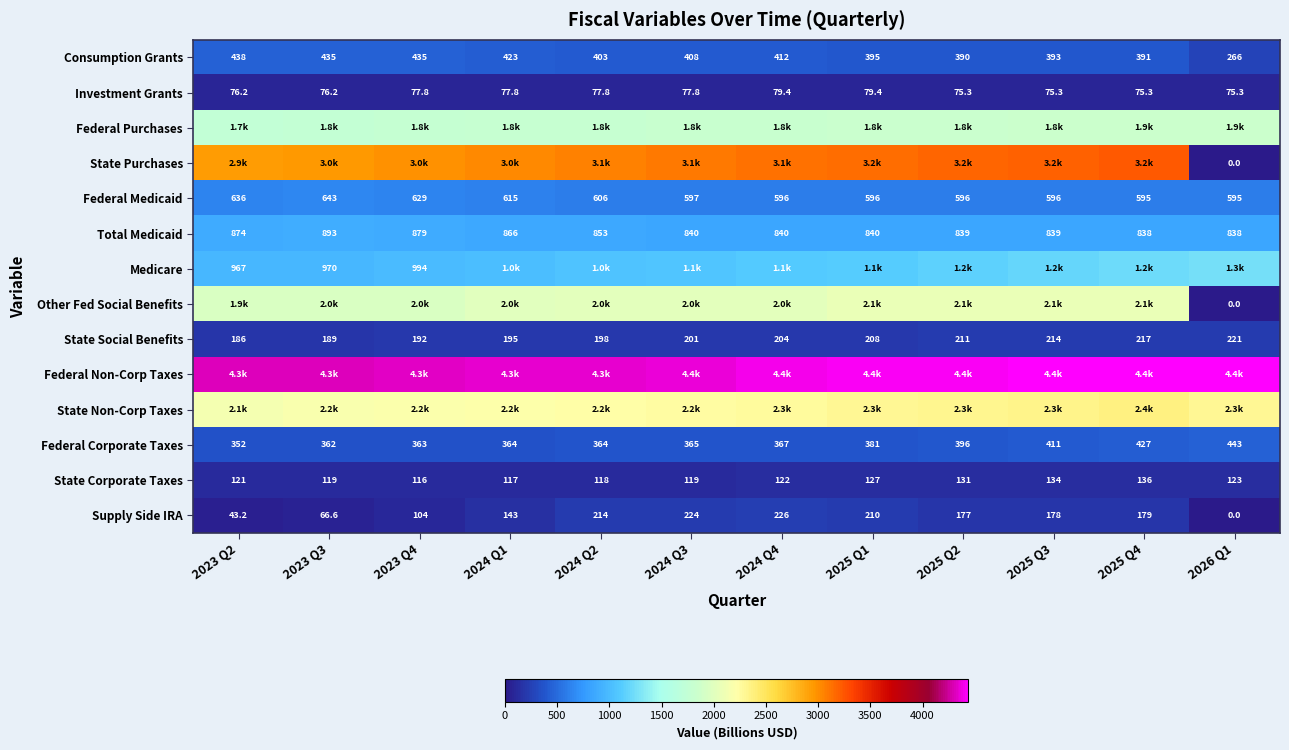

What is the total value across all series at 2025 Q1?

17707.3